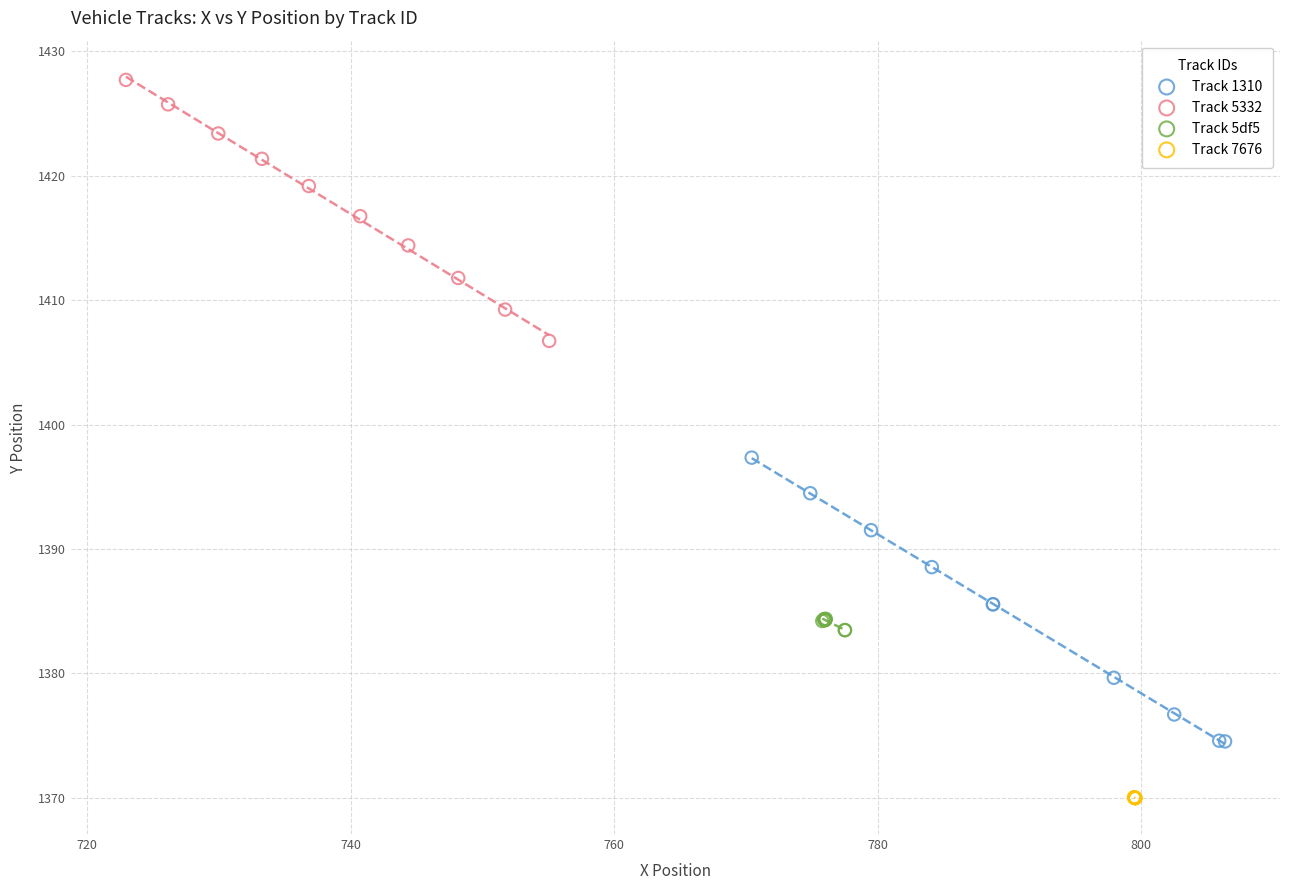

Which series contains the highest Y value?

Track 5332